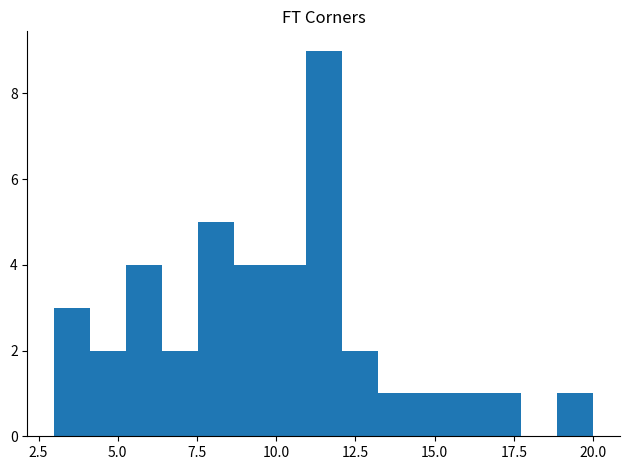

Around what value on the x-axis is the tallest bar? Give the approximate position of its centre, as read against the axis.

11.5